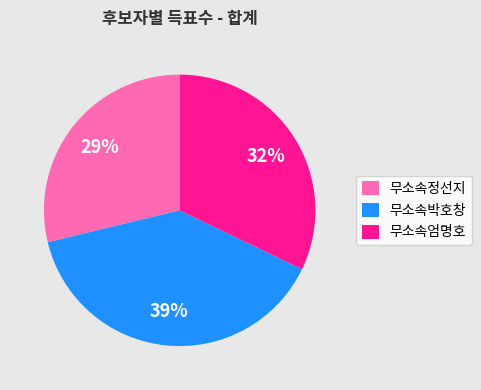

To the nearest percent, what is the difference between the 무소속엄명호 and 무소속정선지 slice percentages?

3%